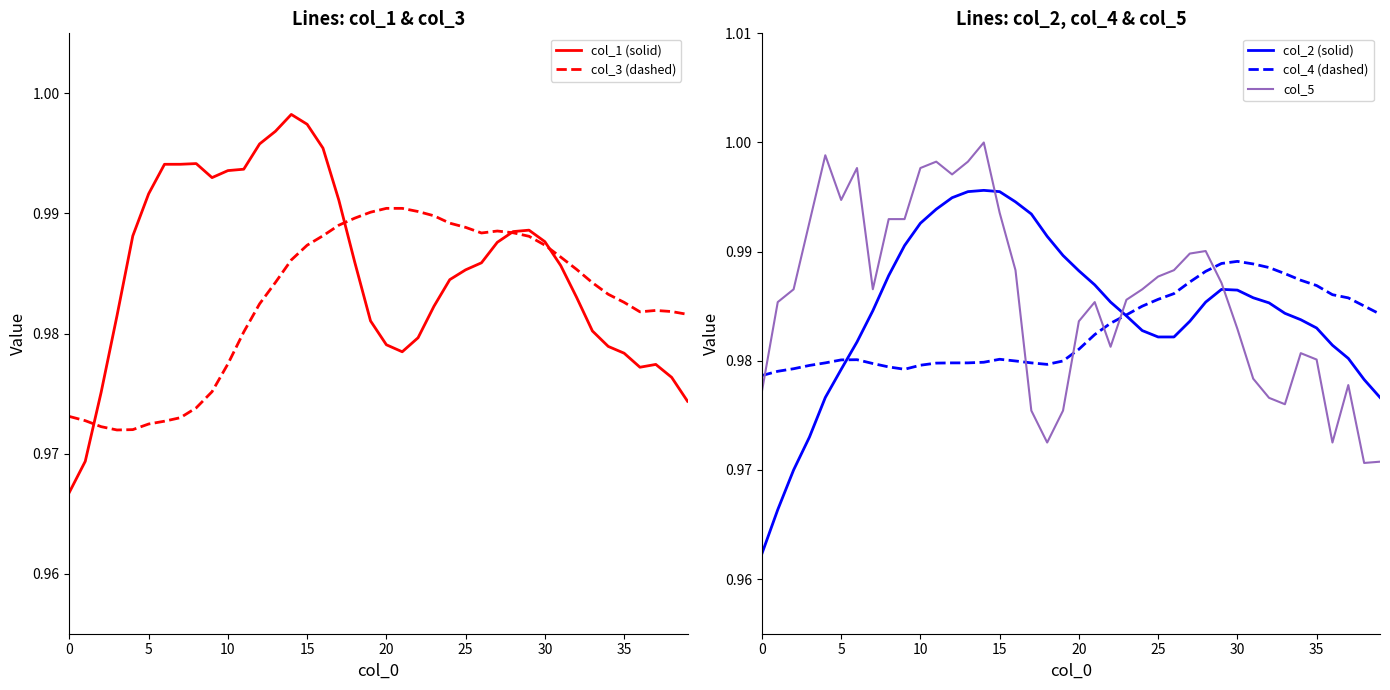

Is the value of col_2 (solid) at 0 greater than the value of col_5 at 30?

No